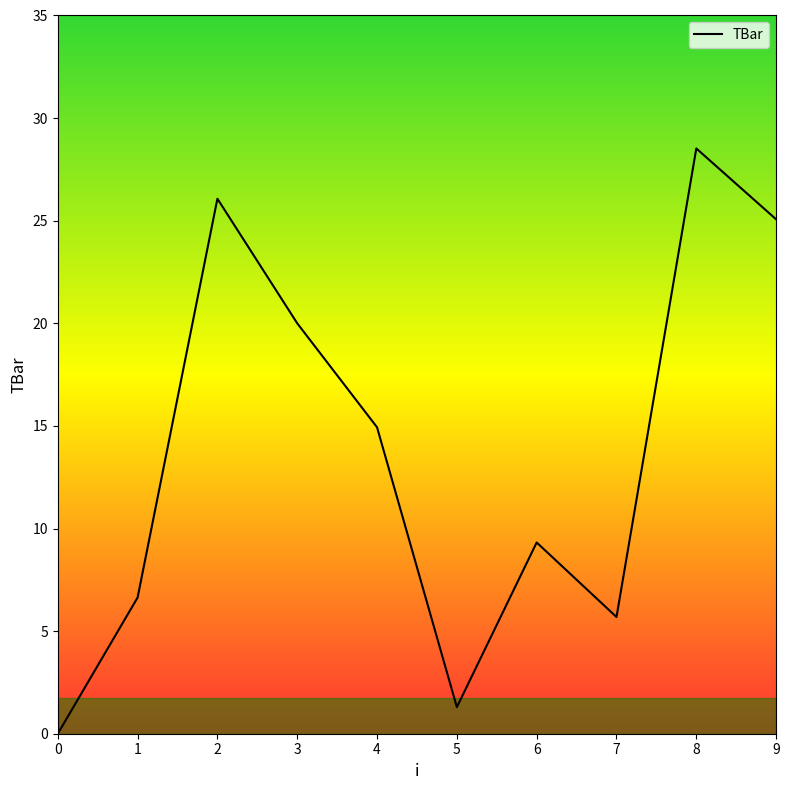

True or false: the data shows 7.7 at 4.

False